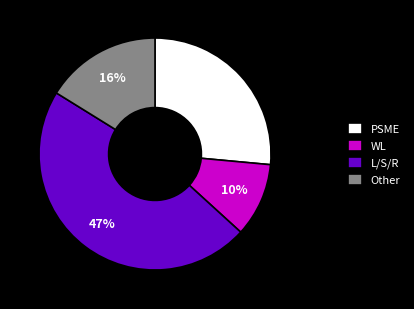

Count the number of slices in the pie.

4